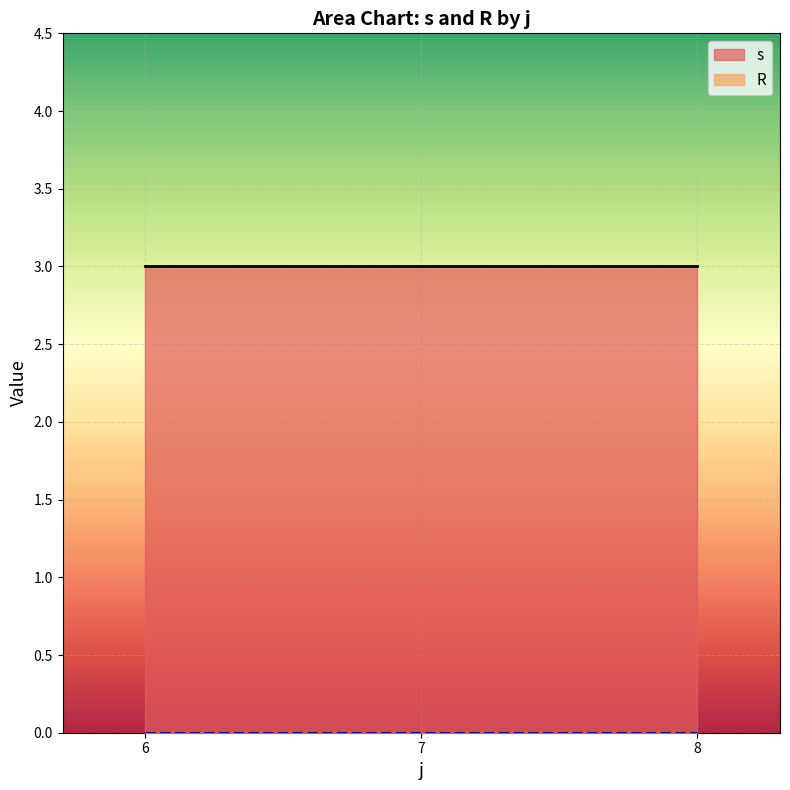

The R series shows 0 at 6. True or false?

True